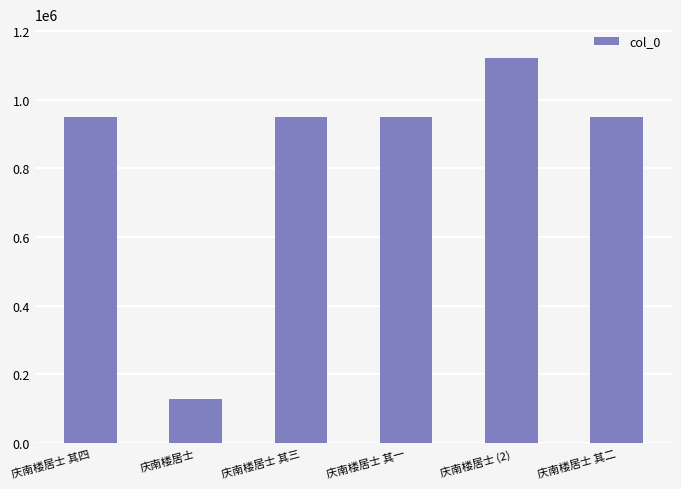

What is the label of the 6th bar from the right?

庆南楼居士 其四